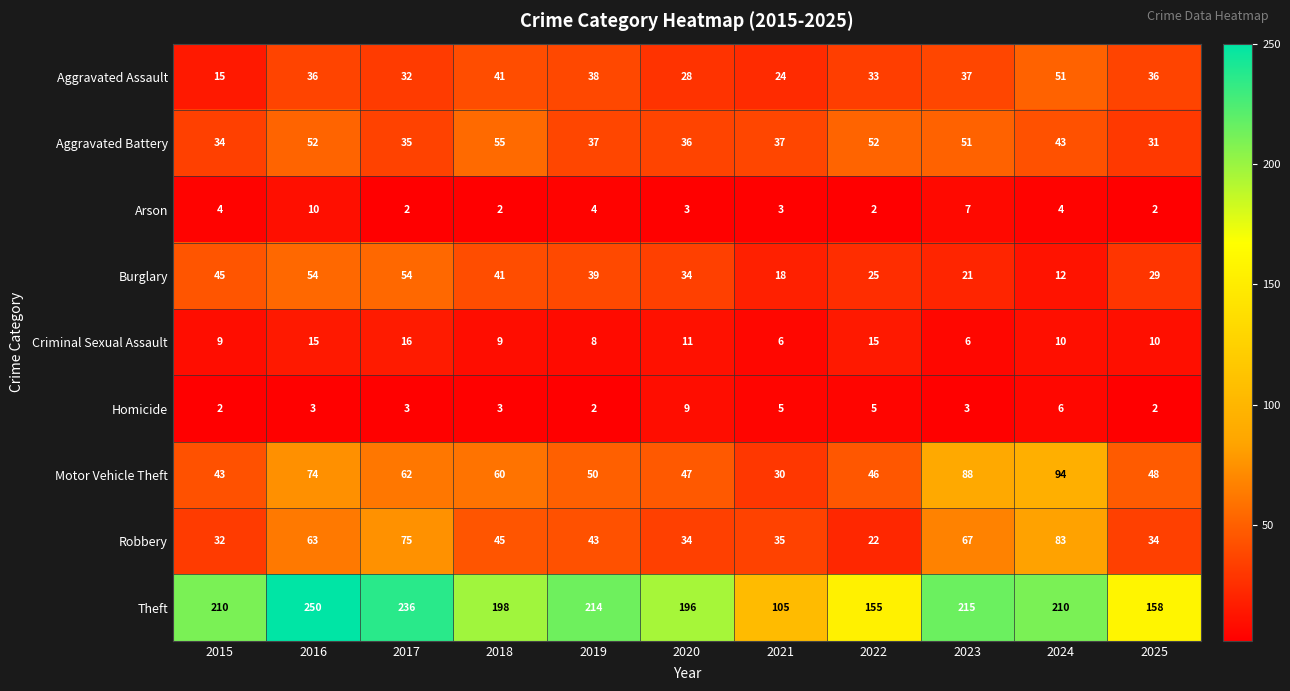

Which series has the largest total across all categories?

Theft